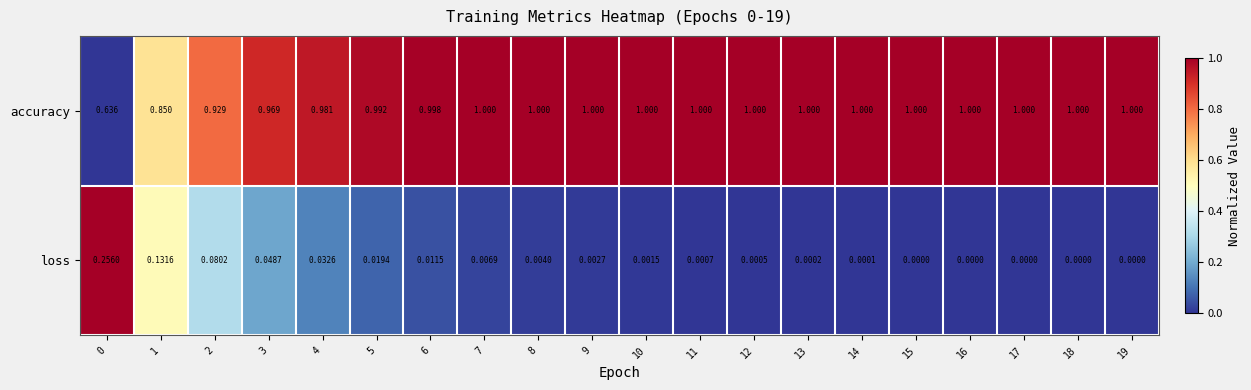

List the series in order of their peak value, highest first.

accuracy, loss